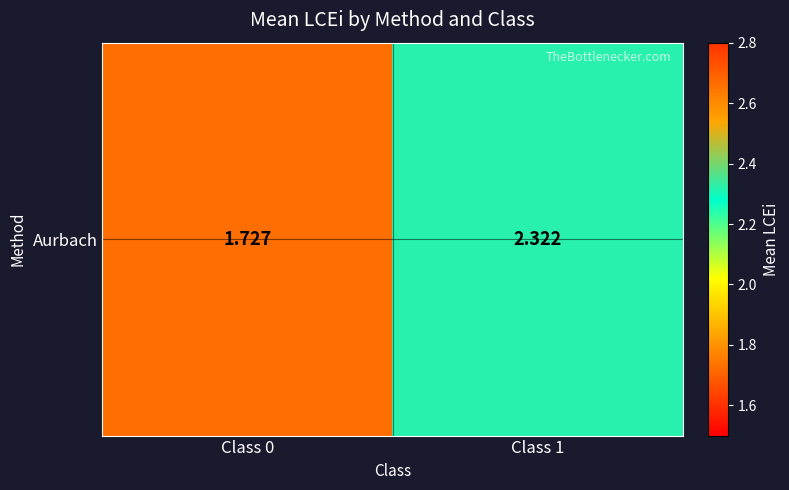

How many values are between 1 and 2?

1